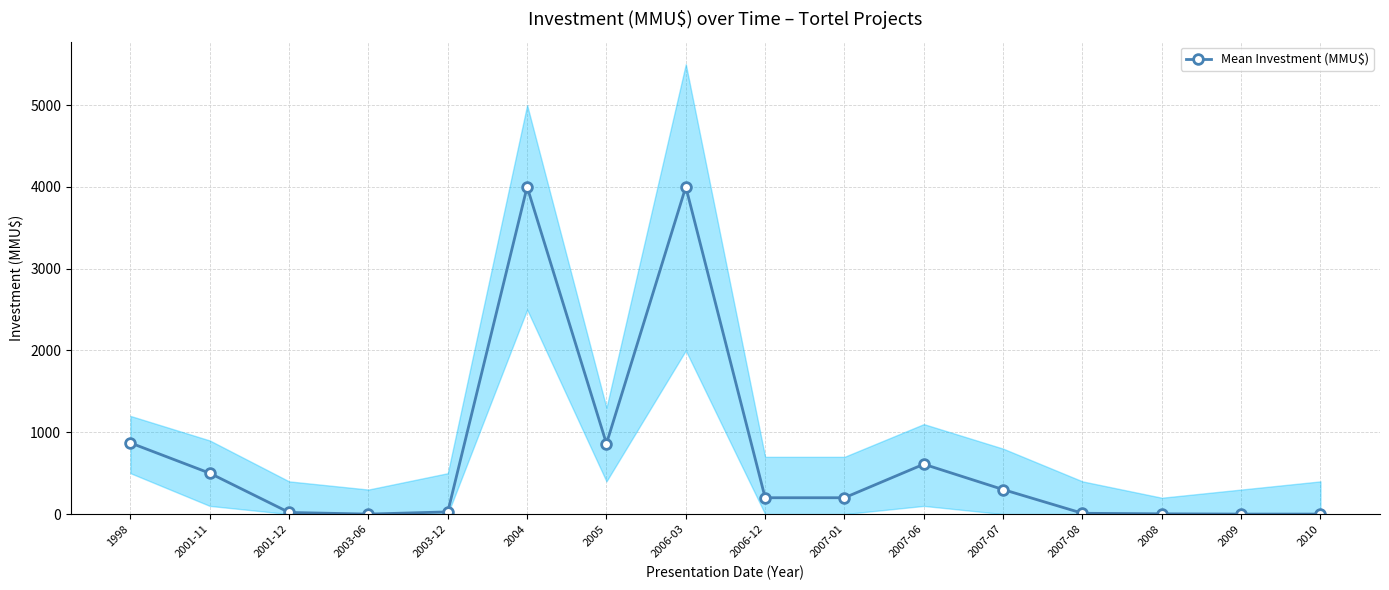

How many lines are shown in the chart?

1